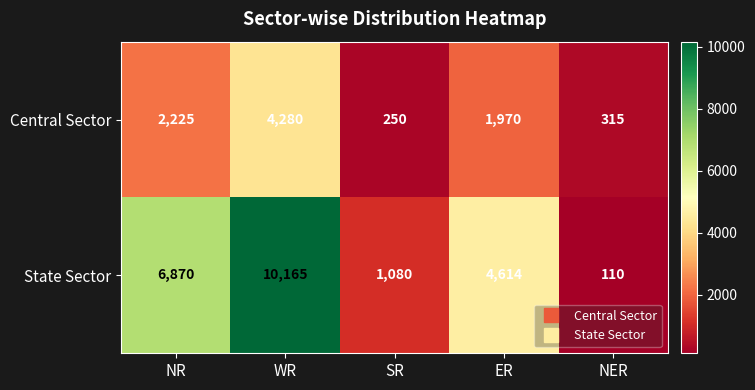

At which category is the sum across all series the highest?

WR